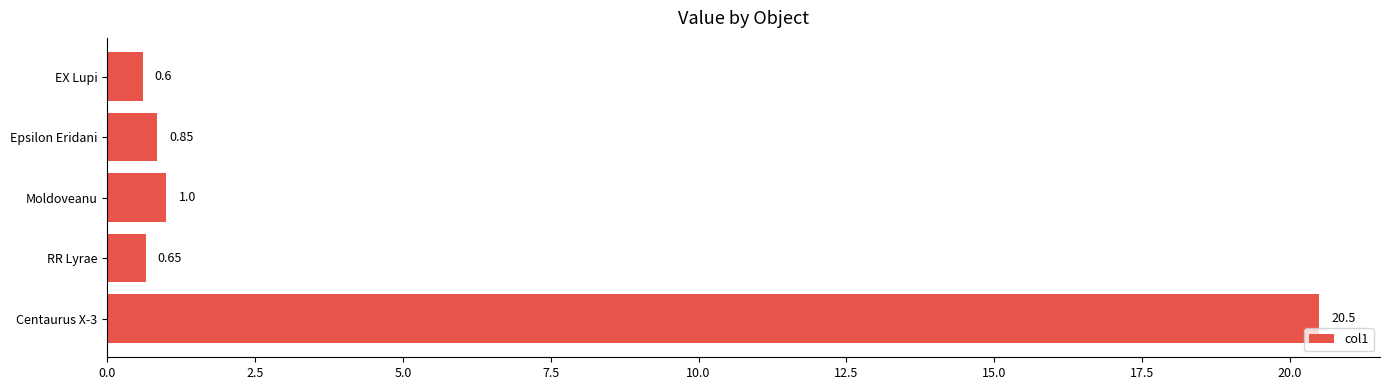

Where is the data nearest to the value 10?

Moldoveanu